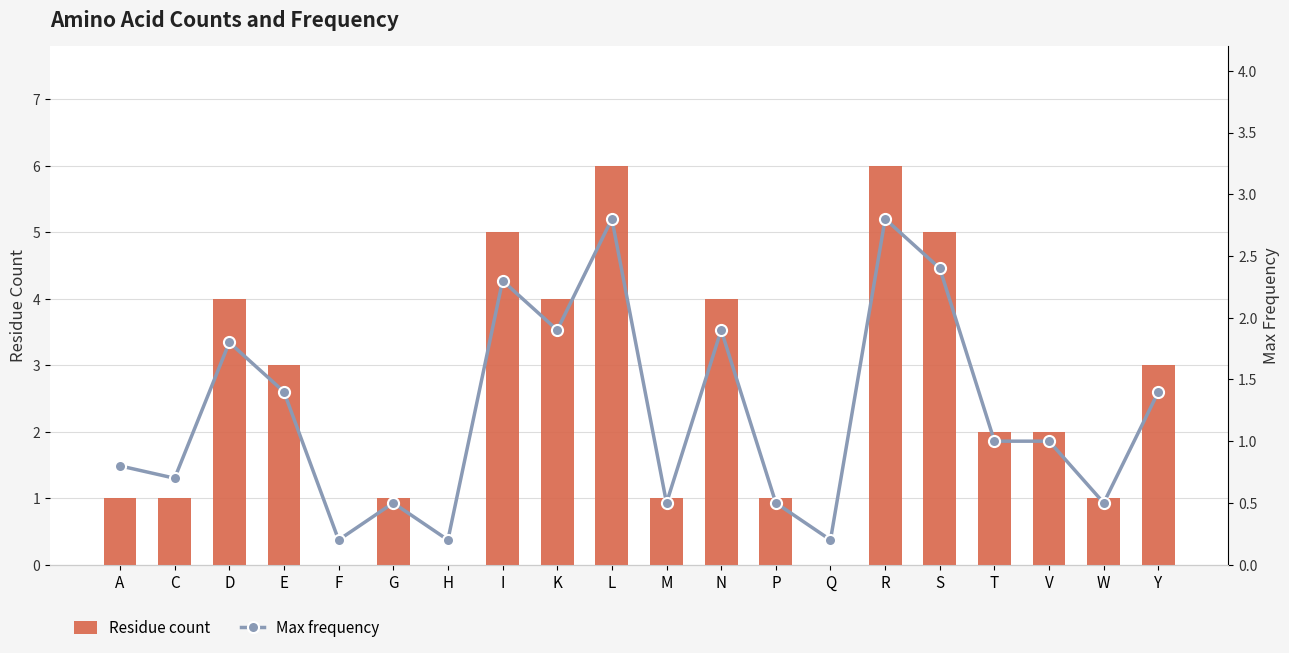

The value of Max frequency at L is 2.8. True or false?

True